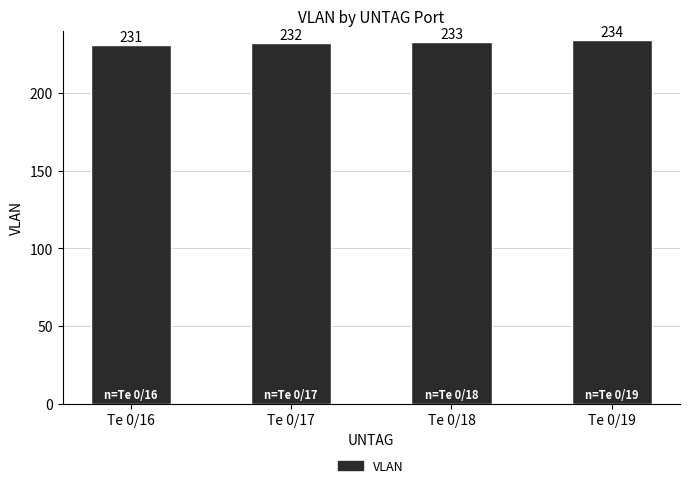

Are the bars horizontal?

No